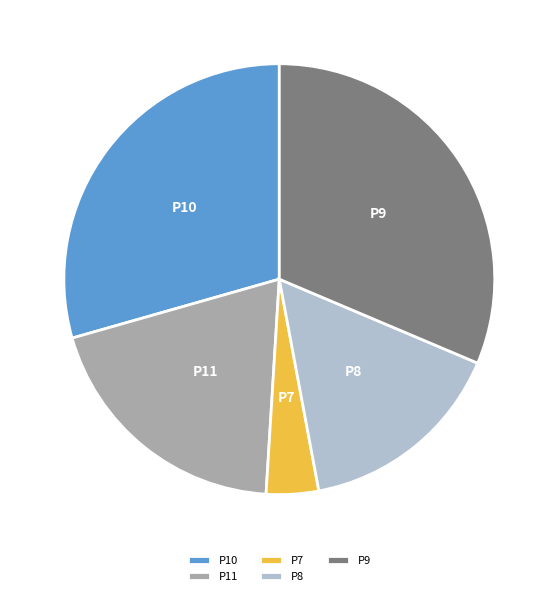

Is P10 the majority of the pie?

No